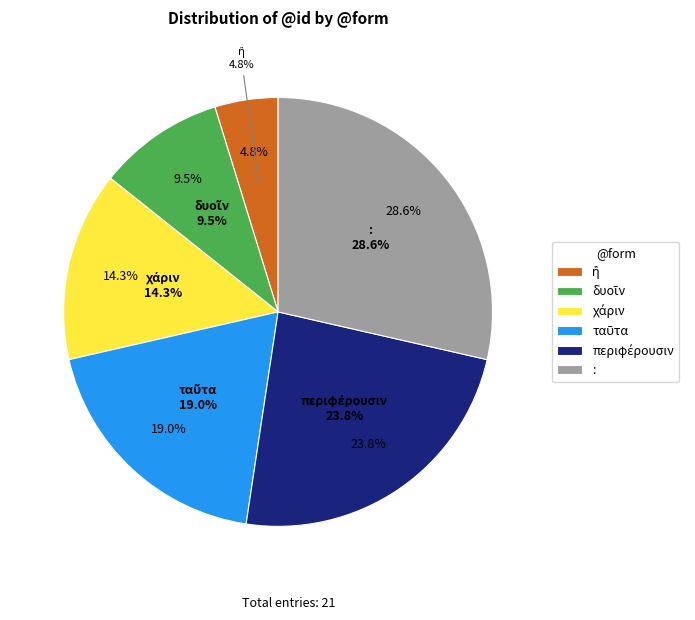

Which slice is the smallest?

ἢ